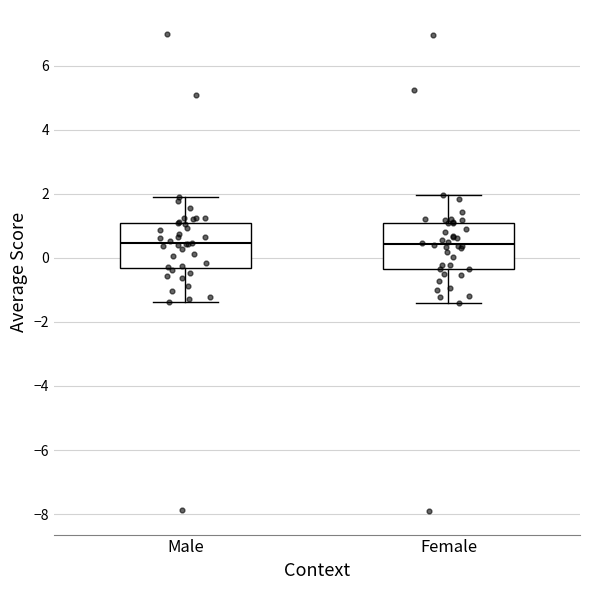

Reading left to right, transcribe this box plot: for each box, give where its median line is, the range the box spans, and where its two whiskers end, as read against the y-axis. The values are not printed on the chart, so give them approximately, as read against the axis.

Male: median 0.4, box -0.4 to 1.0, whiskers -1.4 to 2.0
Female: median 0.4, box -0.4 to 1.0, whiskers -1.4 to 2.0